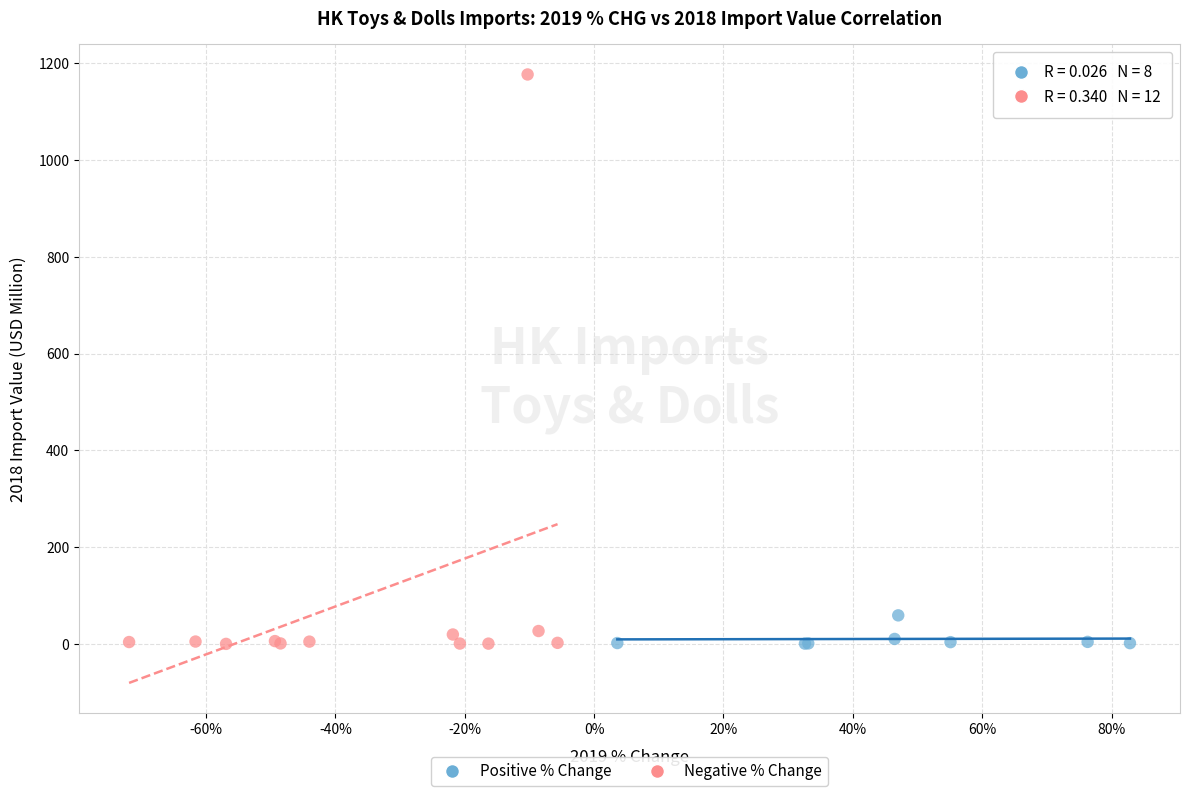

Which series reaches the maximum Y coordinate?

Negative % Change